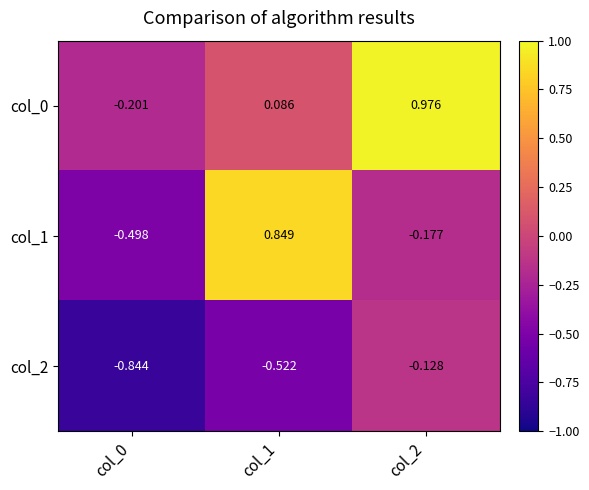

How many data points does each series have?

3